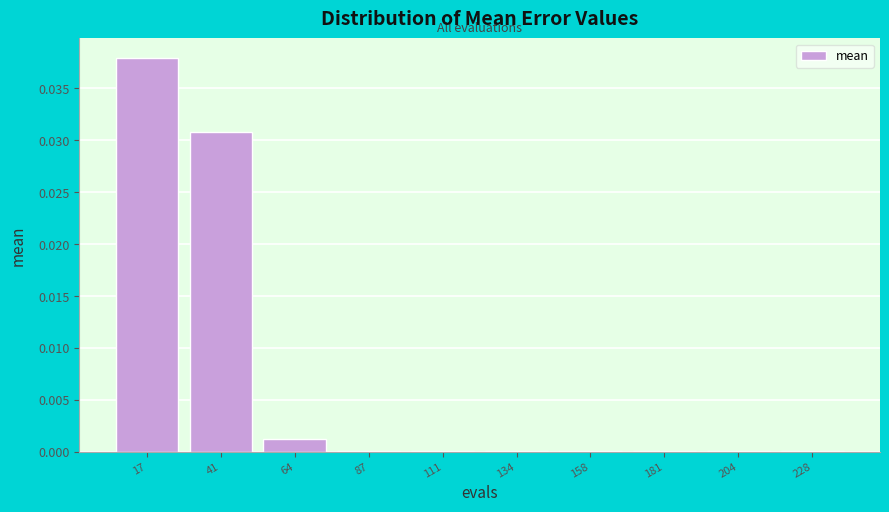

The value at 87 is 0.0. True or false?

True